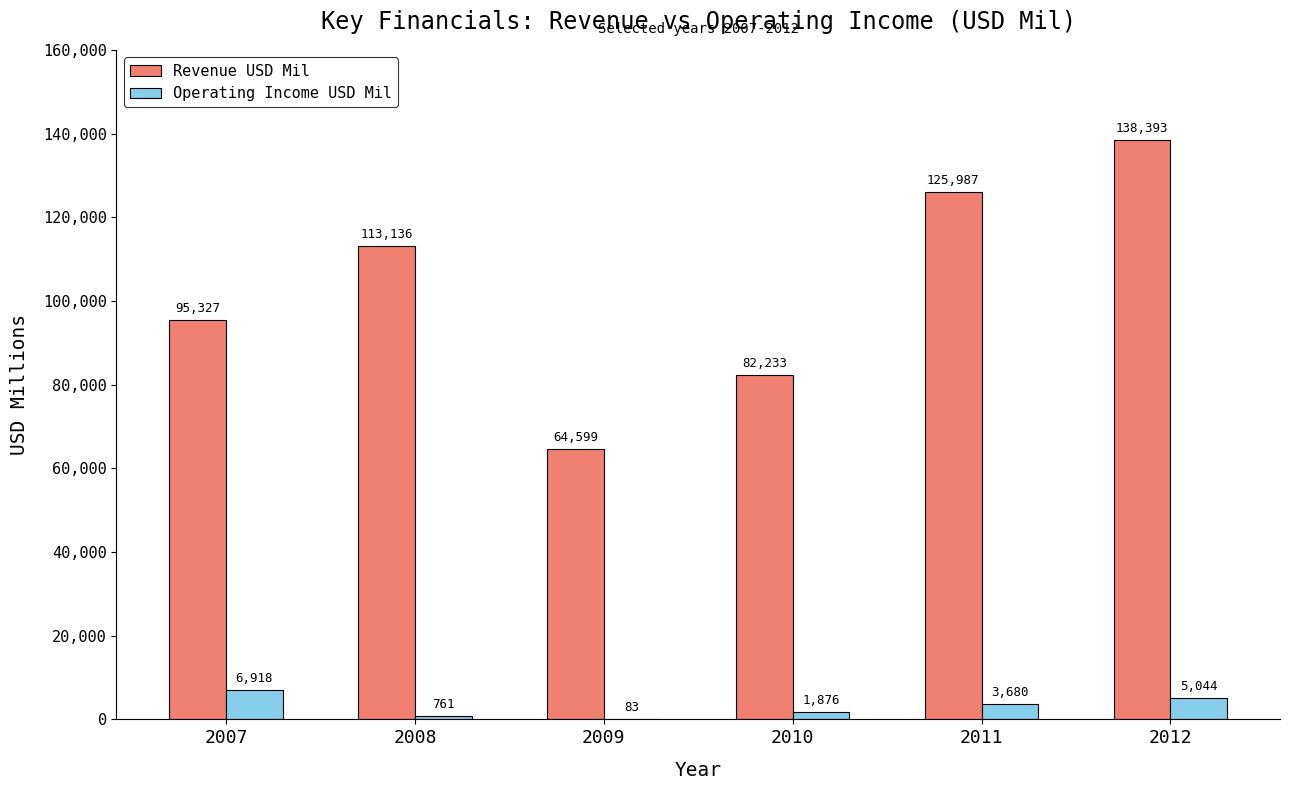

How many categories are shown in the chart?

6